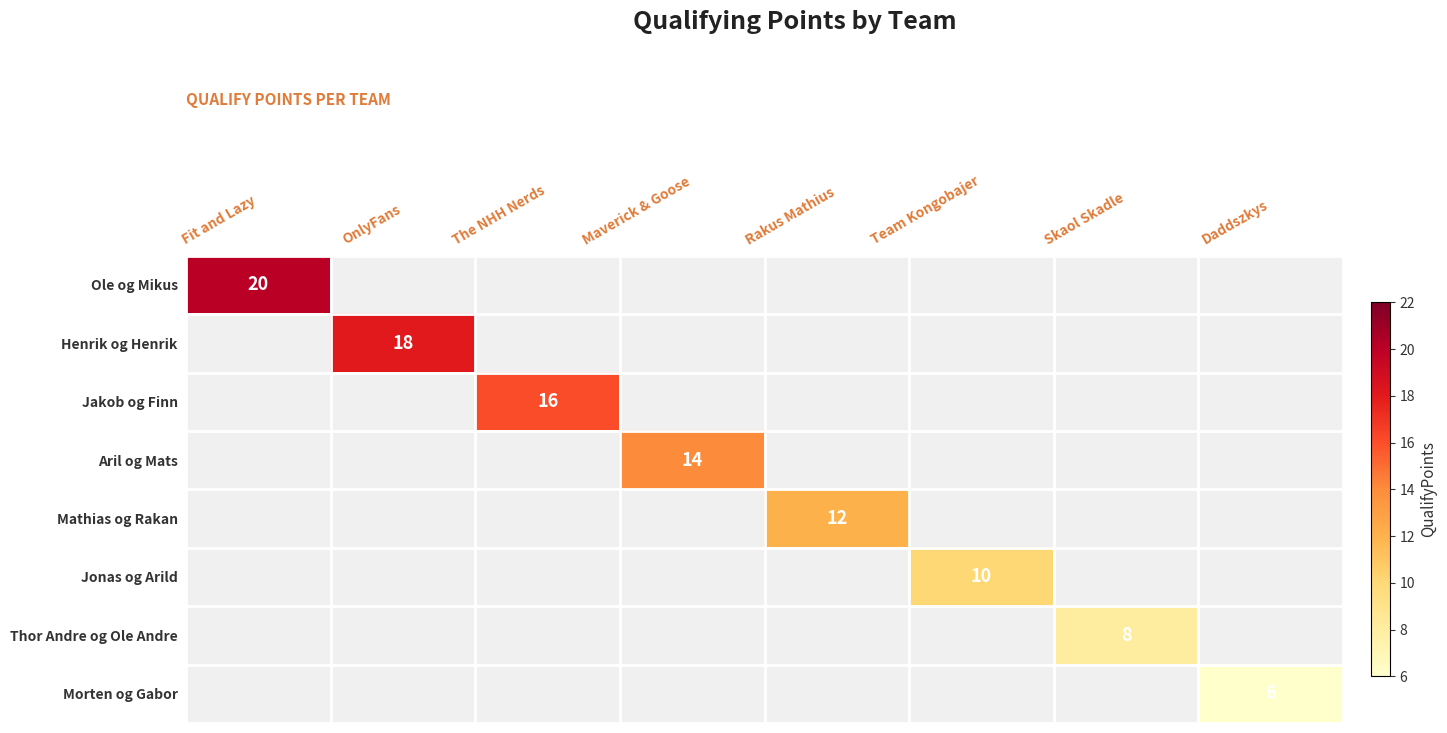

Rank the series by their maximum value, from highest to lowest.

Ole og Mikus, Henrik og Henrik, Jakob og Finn, Aril og Mats, Mathias og Rakan, Jonas og Arild, Thor Andre og Ole Andre, Morten og Gabor